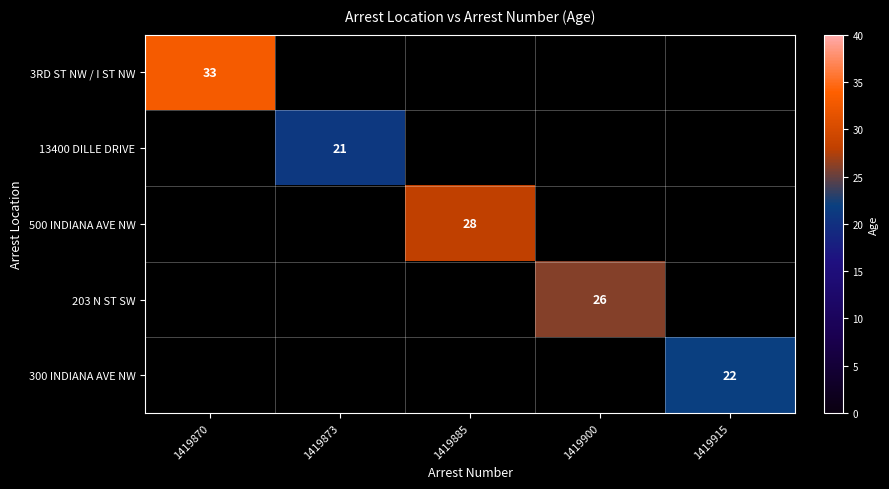

Which category has the highest value across all series?

1419870